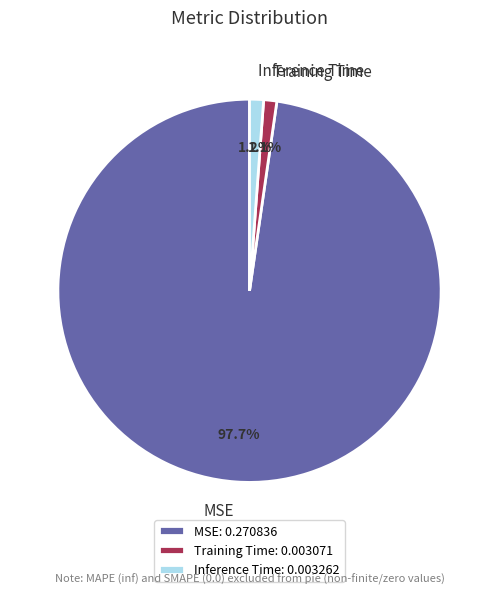

Which slice is the largest?

MSE